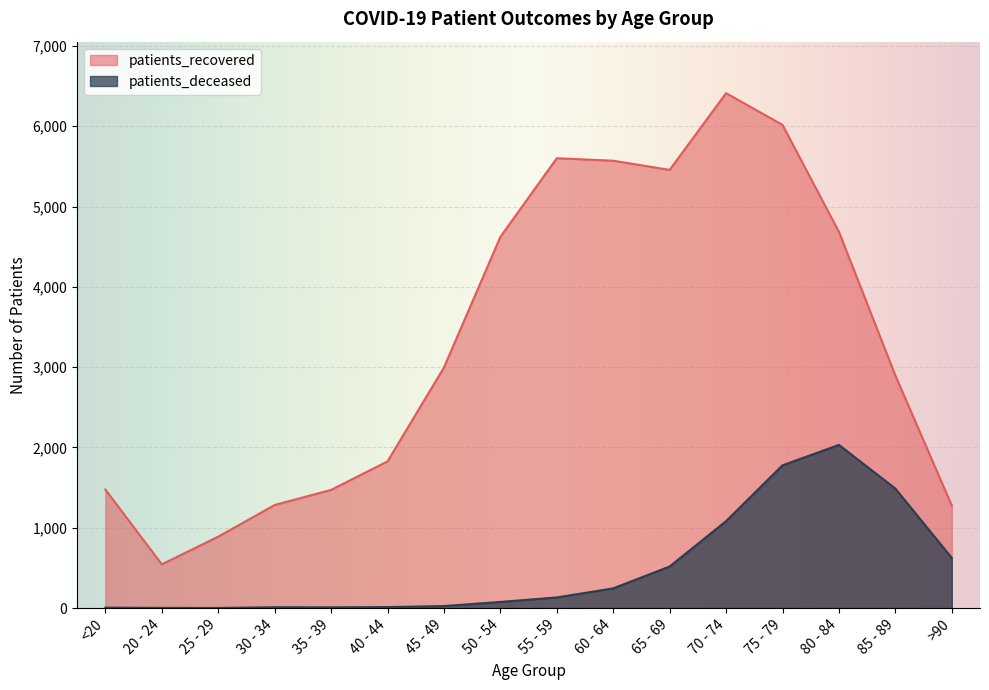

What is the label of the 10th point from the right?

45 - 49